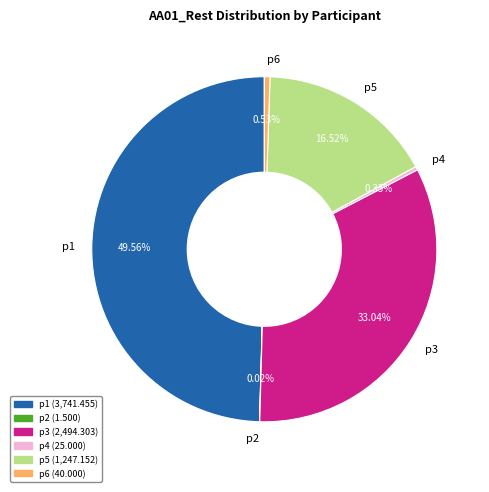

What percentage do p3 and p6 together represent?

33.6%